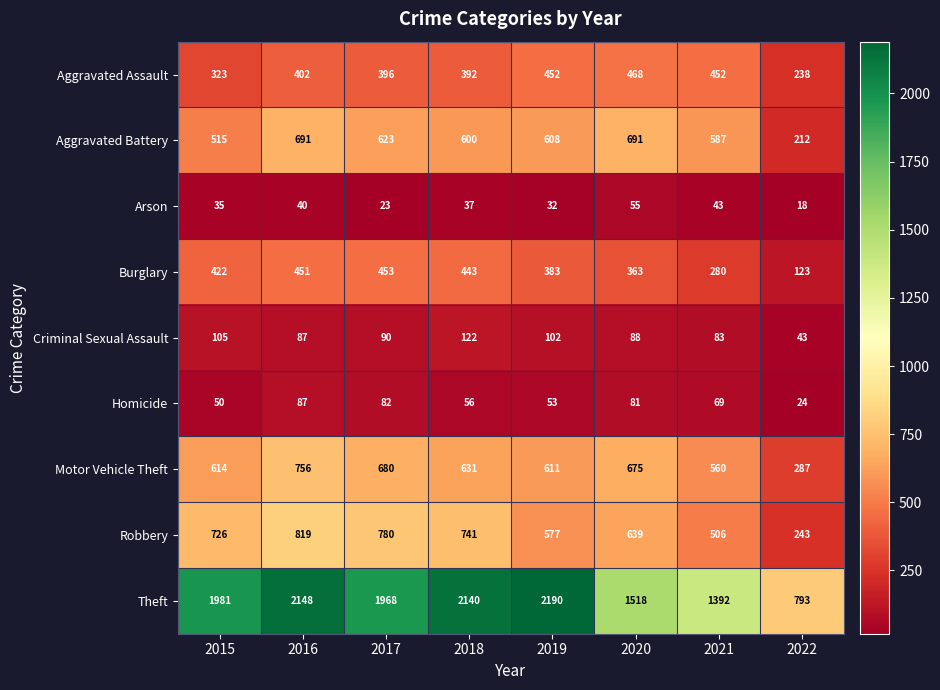

How many series are shown in this chart?

9